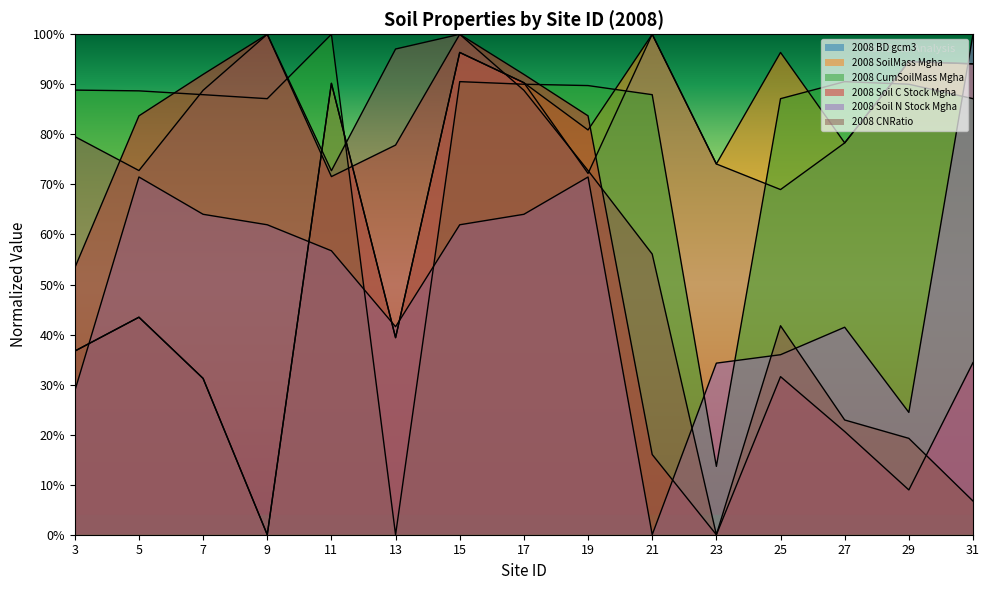

At which label does 2008_CumSoilMass_Mgha reach its minimum?

13